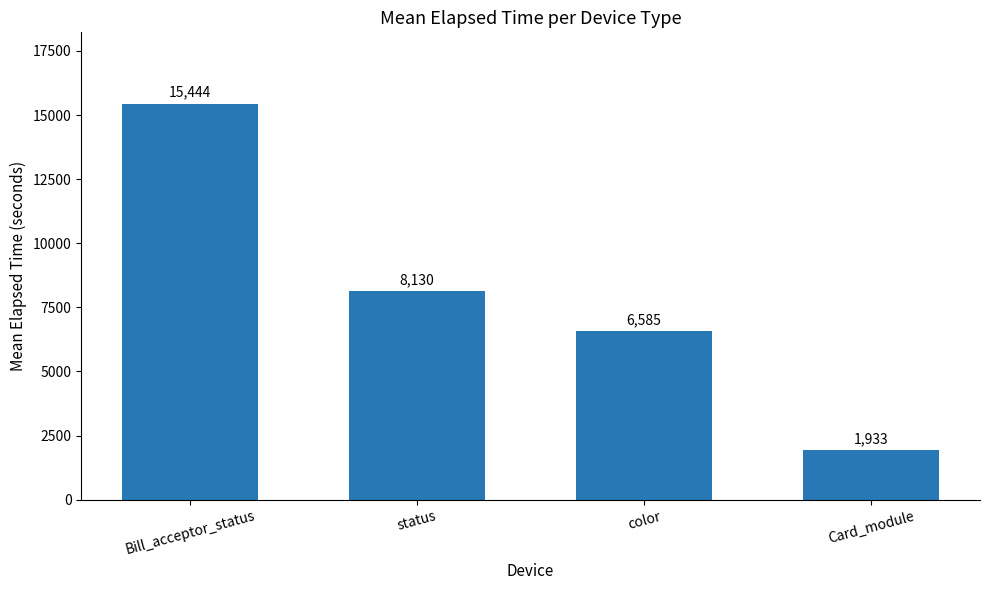

Are the bars grouped side by side (vs. stacked)?

No